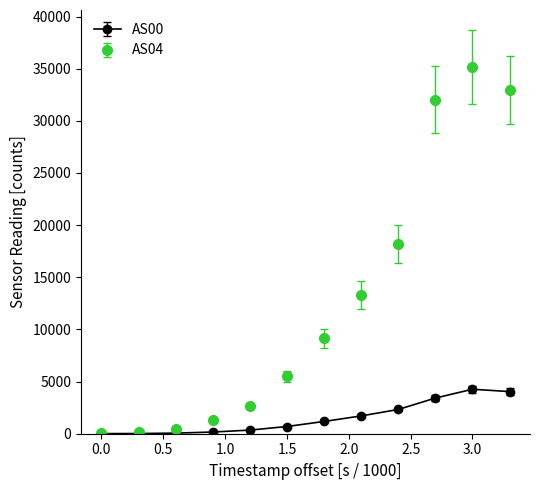

Which series has the largest total across all categories?

AS04